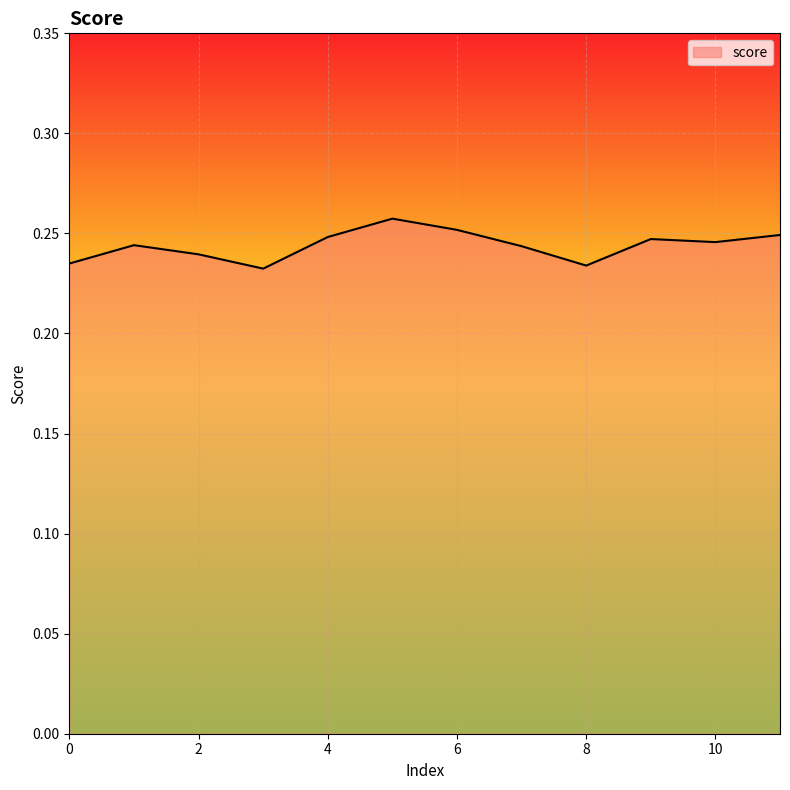

What is the maximum value shown in the chart?

0.3